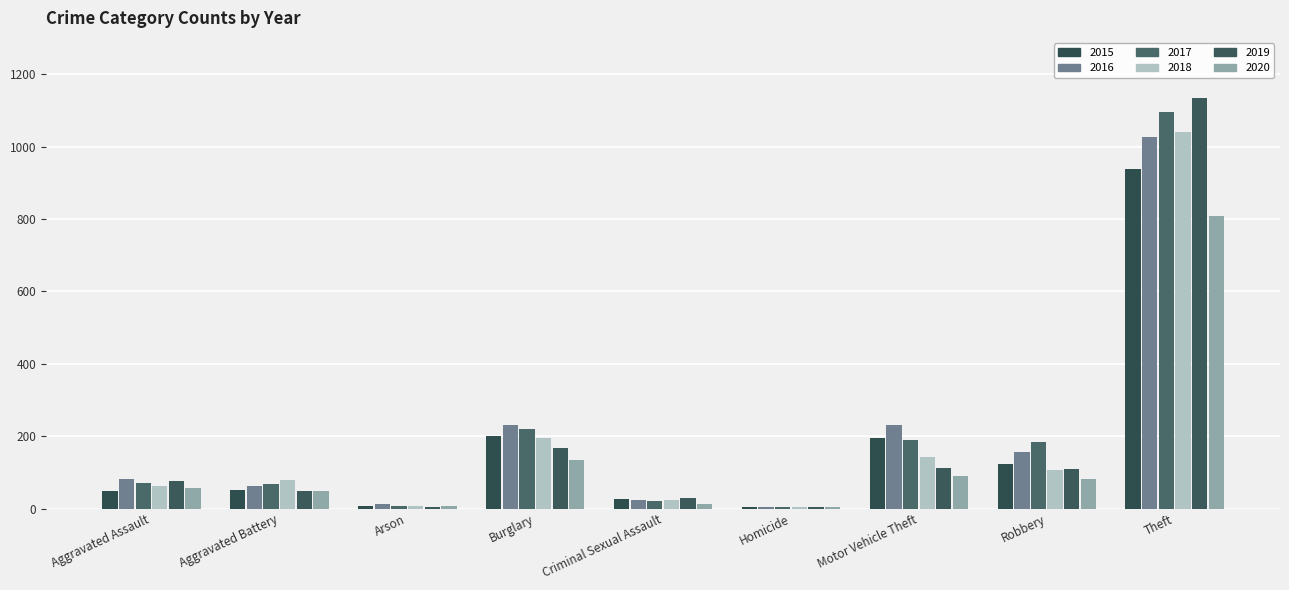

Where is 2015 nearest to the value 472?

Burglary